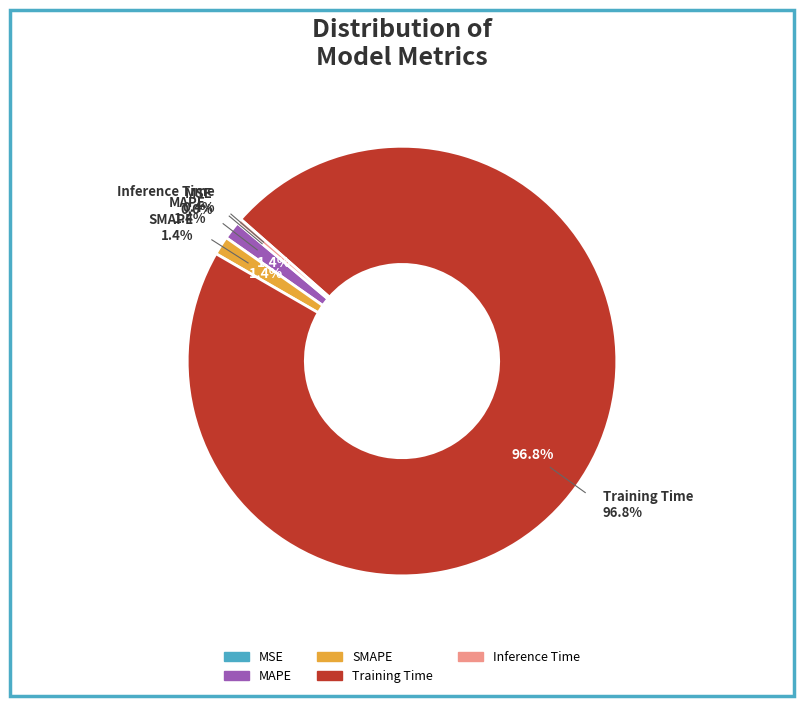

Is Training Time the majority of the pie?

Yes